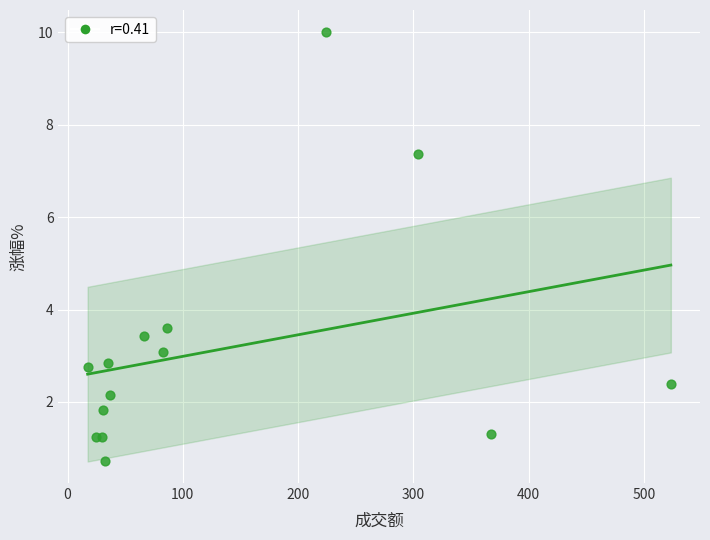

What Y value in the scatter plot is closest to 5?

3.6